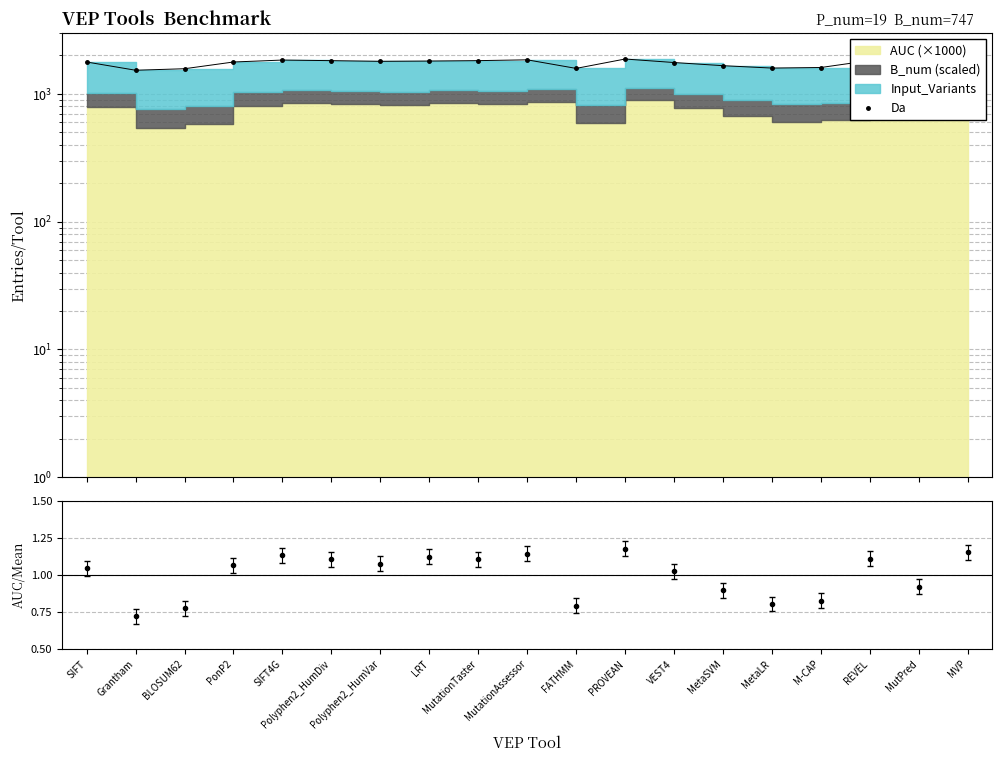

How many lines are shown in the chart?

1